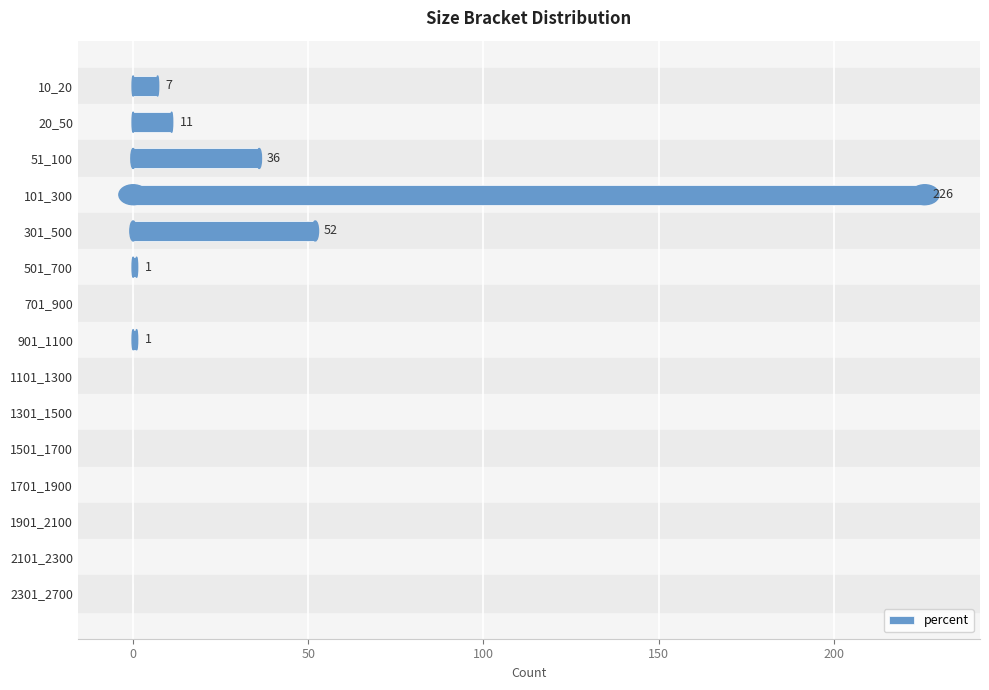

What is the greatest value displayed?

226